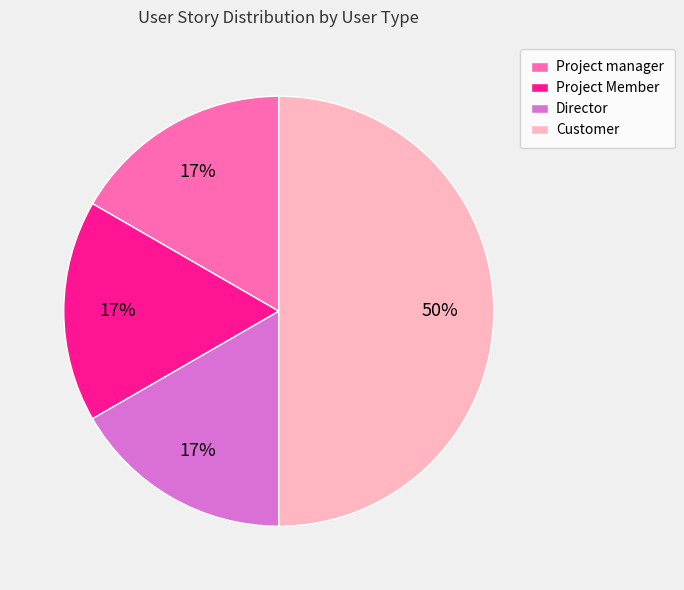

Approximately how many times larger is the value at Project Member compared to Customer?

0.3